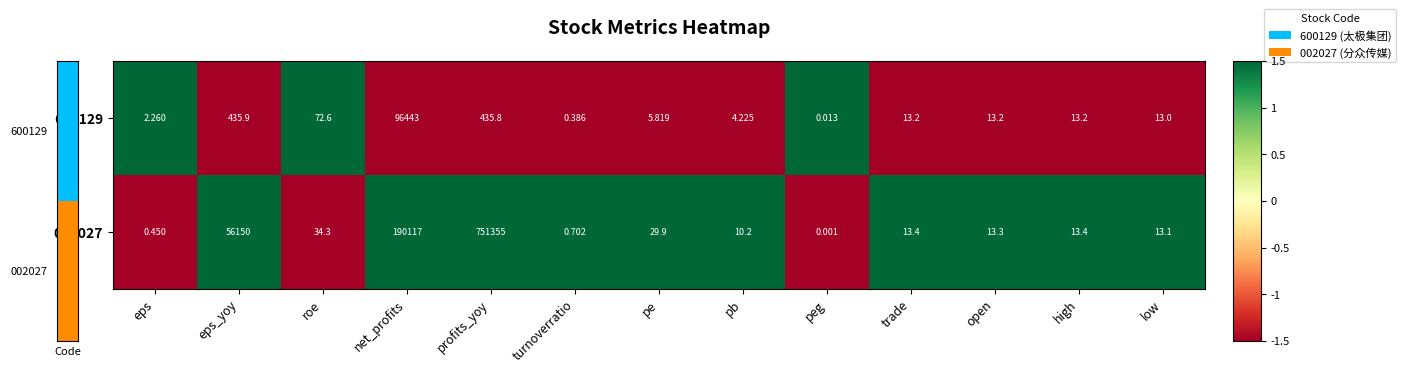

Is the value of 002027 at pb greater than the value of 600129 at peg?

Yes